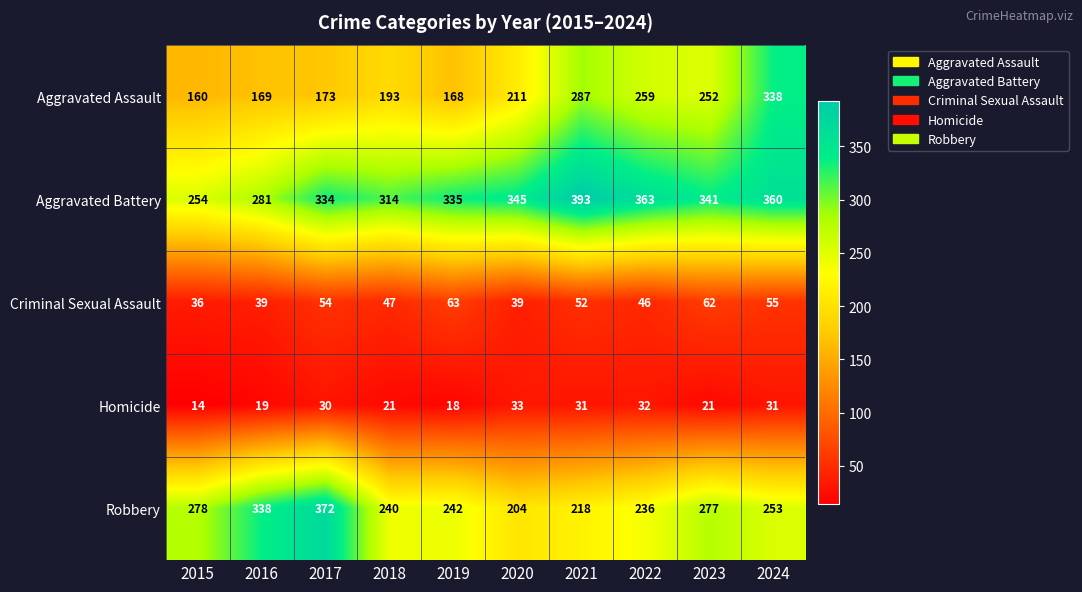

List the series in order of their peak value, lowest first.

Homicide, Criminal Sexual Assault, Aggravated Assault, Robbery, Aggravated Battery